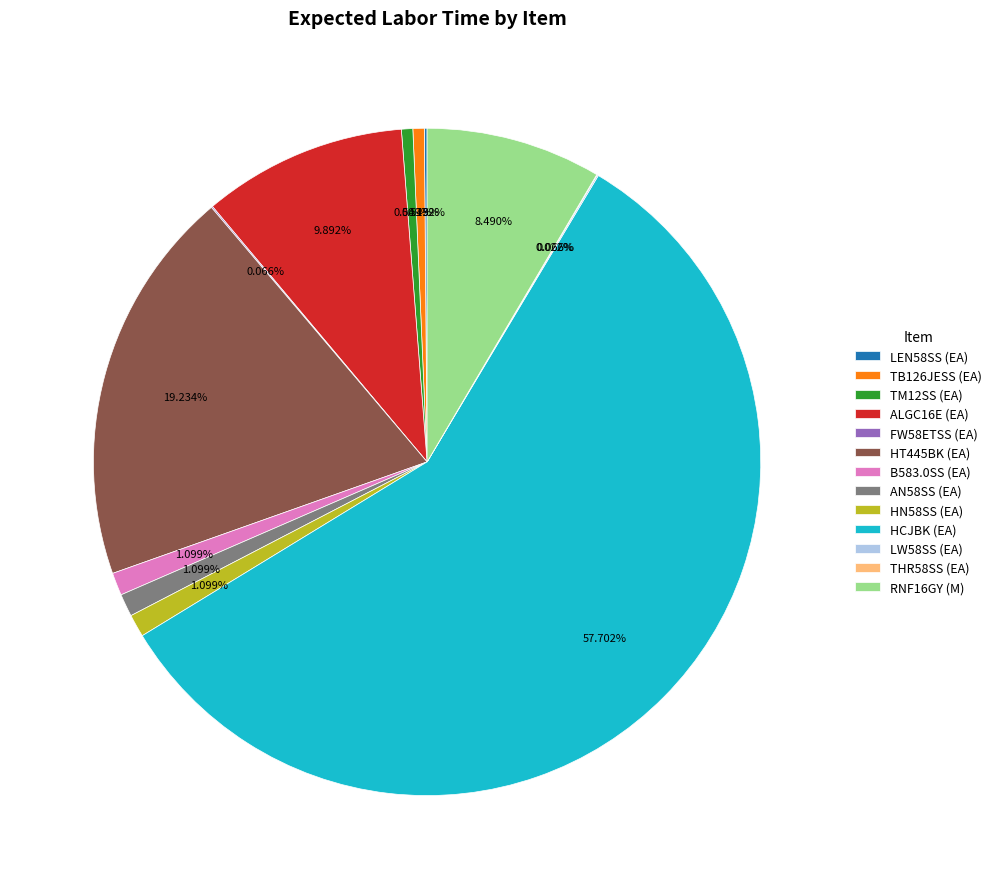

What is the majority slice?

HCJBK (EA)